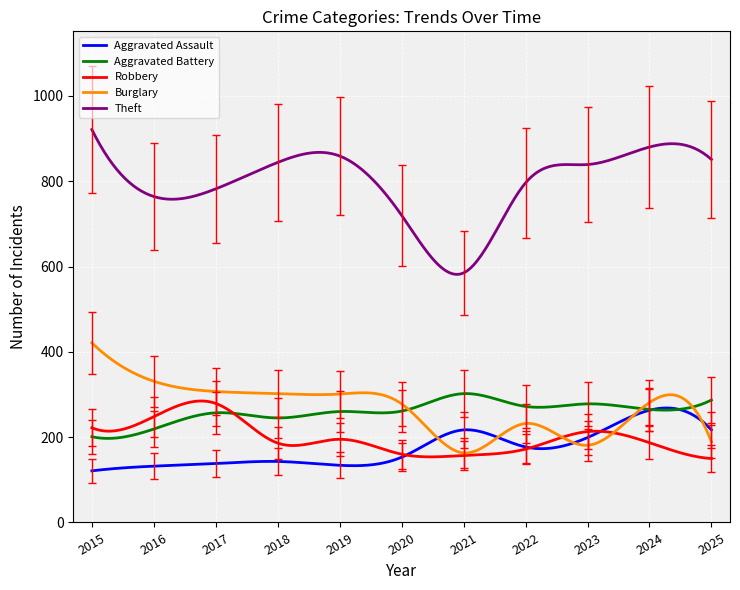

What is the minimum value shown in the chart?

121.0